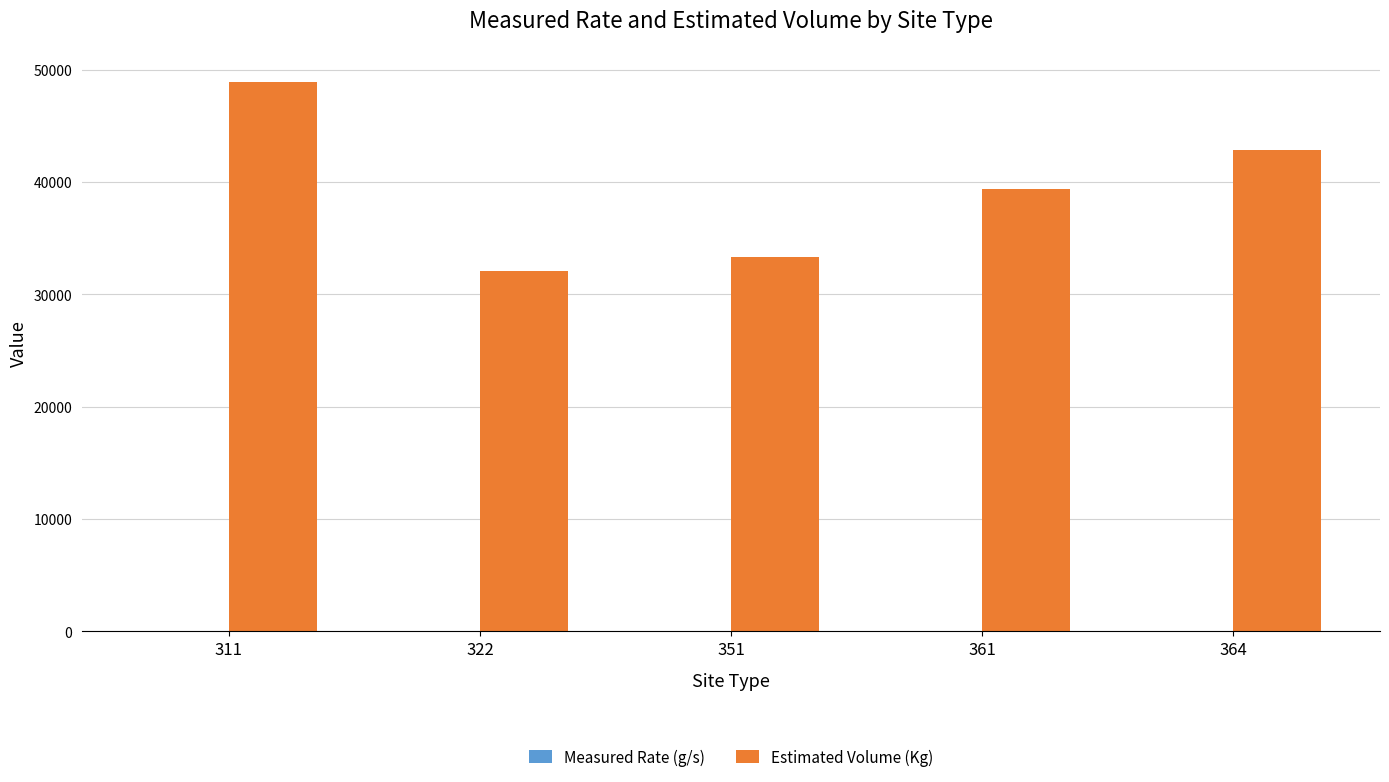

What is the highest value of the Estimated Volume (Kg) series?

48855.5